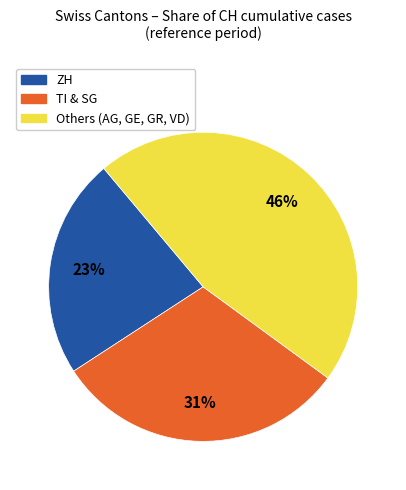

Is there any slice that represents more than half of the pie?

No